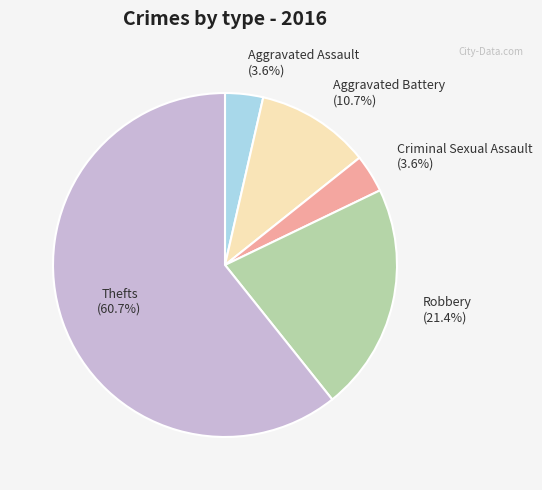

Is there any slice that represents more than half of the pie?

Yes